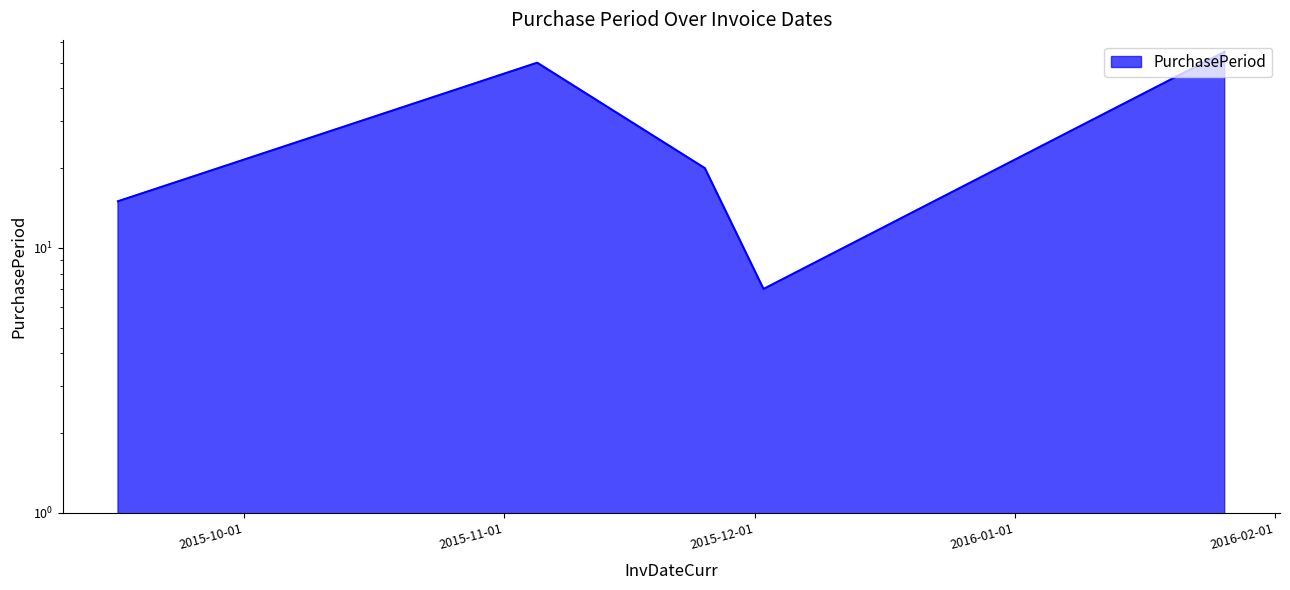

What is the sum of the values at 2015-11-25 and 2015-11-05?

70